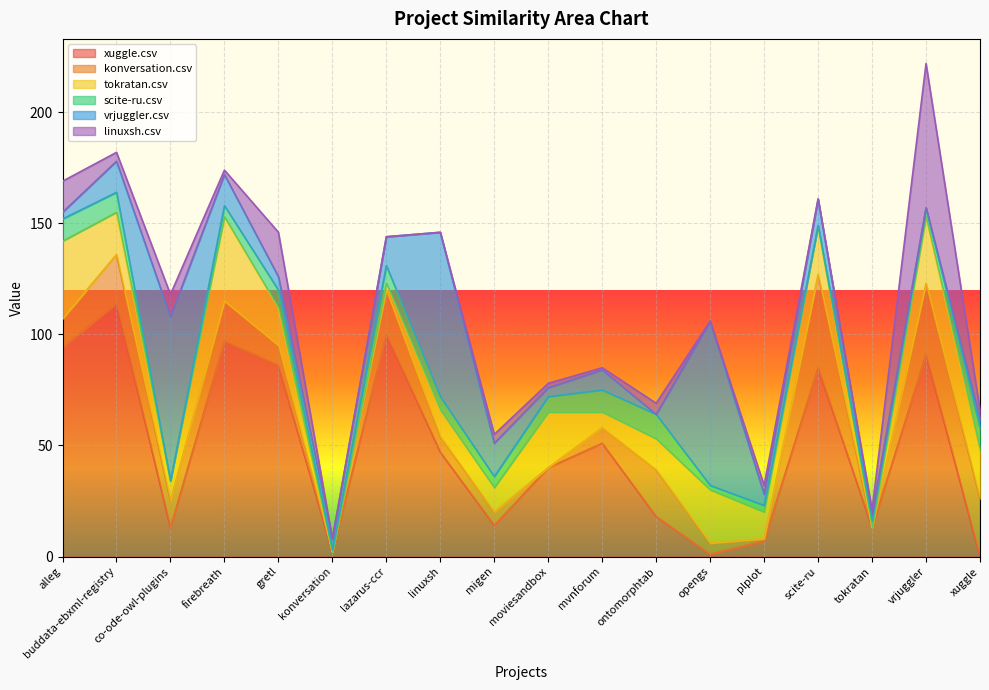

After their last crossing, which series has the higher values: xuggle.csv or vrjuggler.csv?

vrjuggler.csv